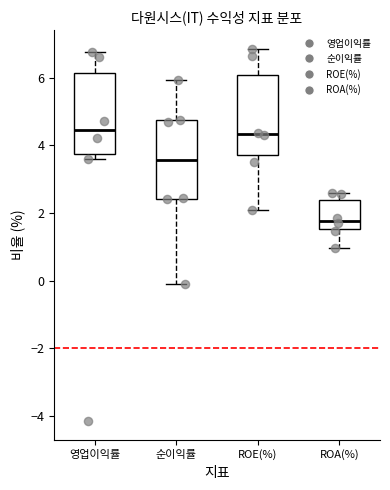

Reading left to right, transcribe this box plot: for each box, give where its median line is, the range the box spans, and where its two whiskers end, as read against the y-axis. The values are not printed on the chart, so give them approximately, as read against the axis.

영업이익률: median 4.4, box 3.8 to 6.2, whiskers 3.6 to 6.8
순이익률: median 3.6, box 2.4 to 4.8, whiskers -0.2 to 6.0
ROE(%): median 4.4, box 3.8 to 6.0, whiskers 2.0 to 6.8
ROA(%): median 1.8, box 1.6 to 2.4, whiskers 1.0 to 2.6